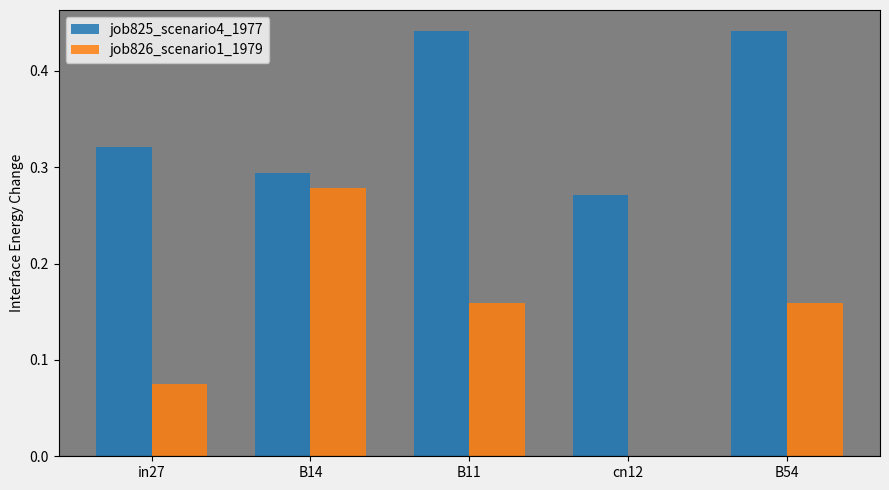

Between in27 and cn12, which series saw the biggest shift?

job826_scenario1_1979